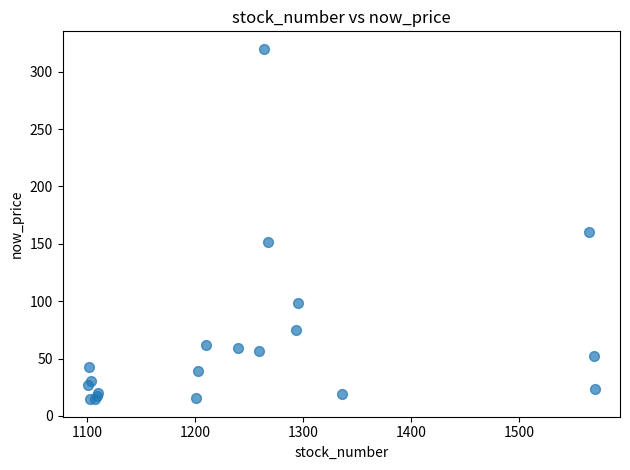

What Y value in the scatter plot is closest to 167?

160.5